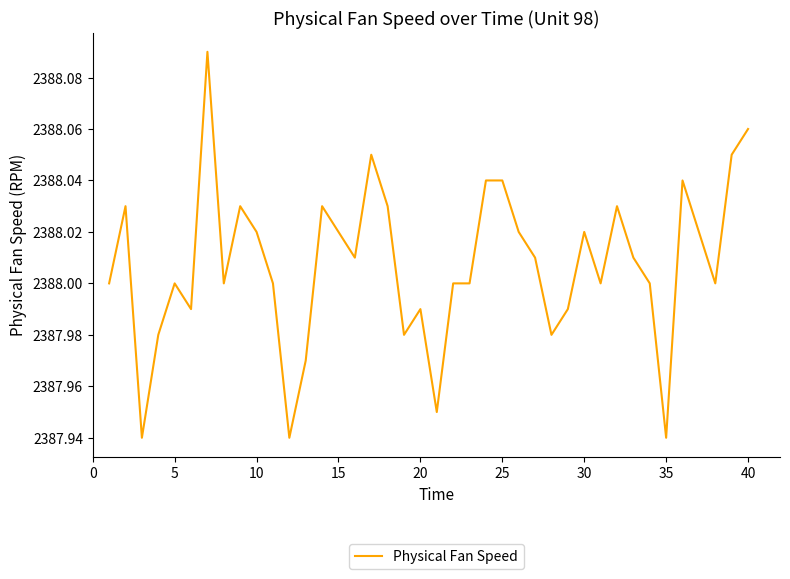

How many lines are shown in the chart?

1